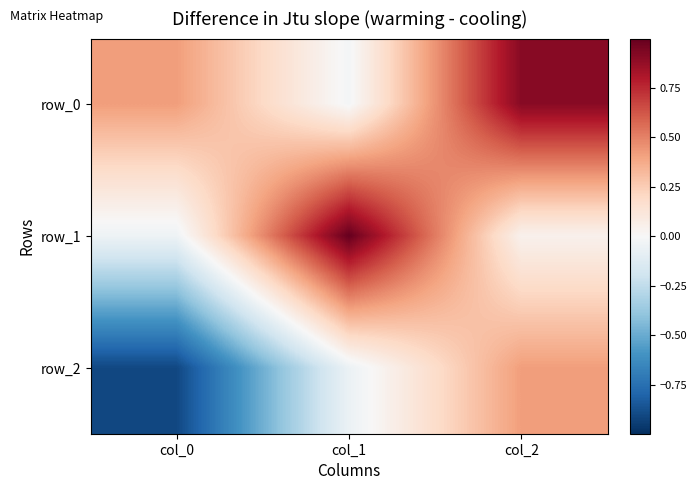

The row_0 series shows -0.0 at col_1. True or false?

True